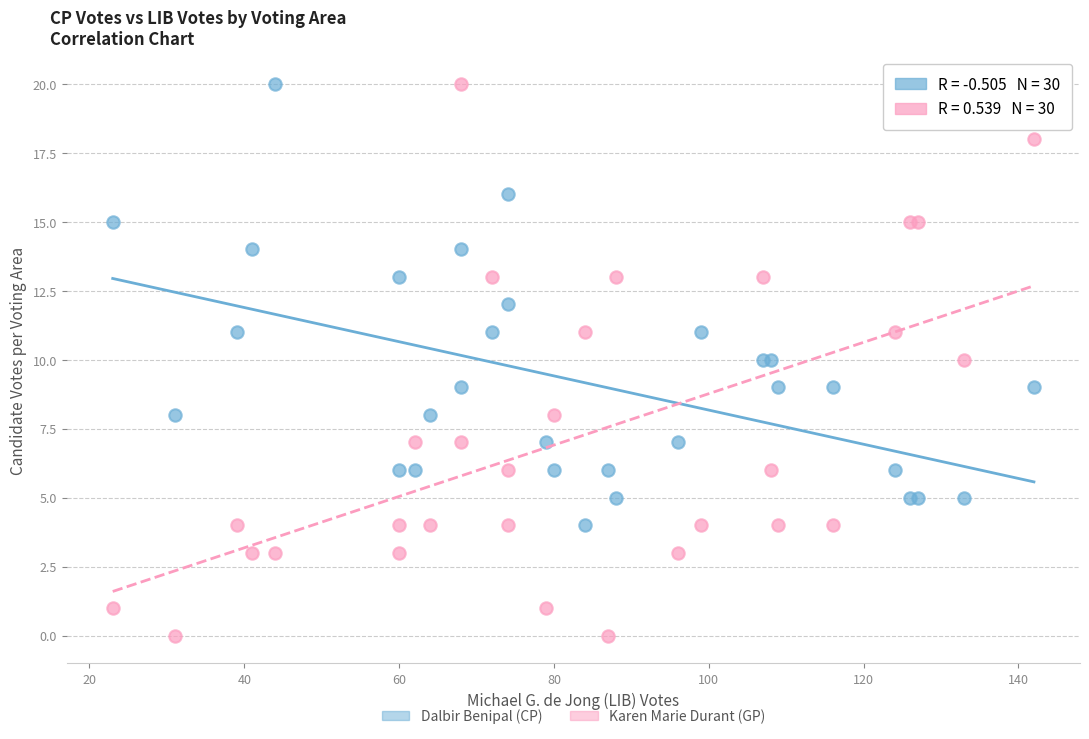

Which series reaches the minimum Y coordinate?

Karen Marie Durant (GP)